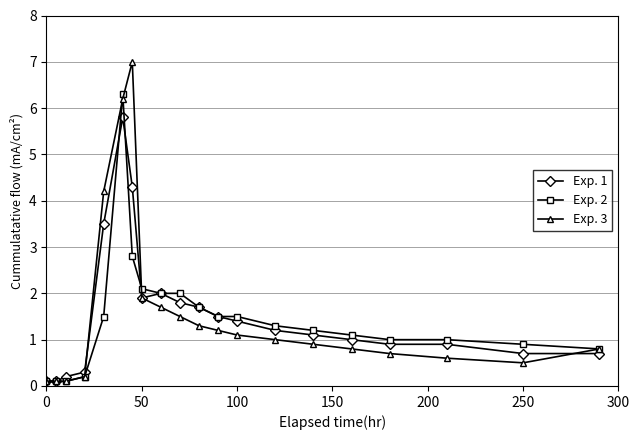

Does the chart have visible grid lines?

Yes